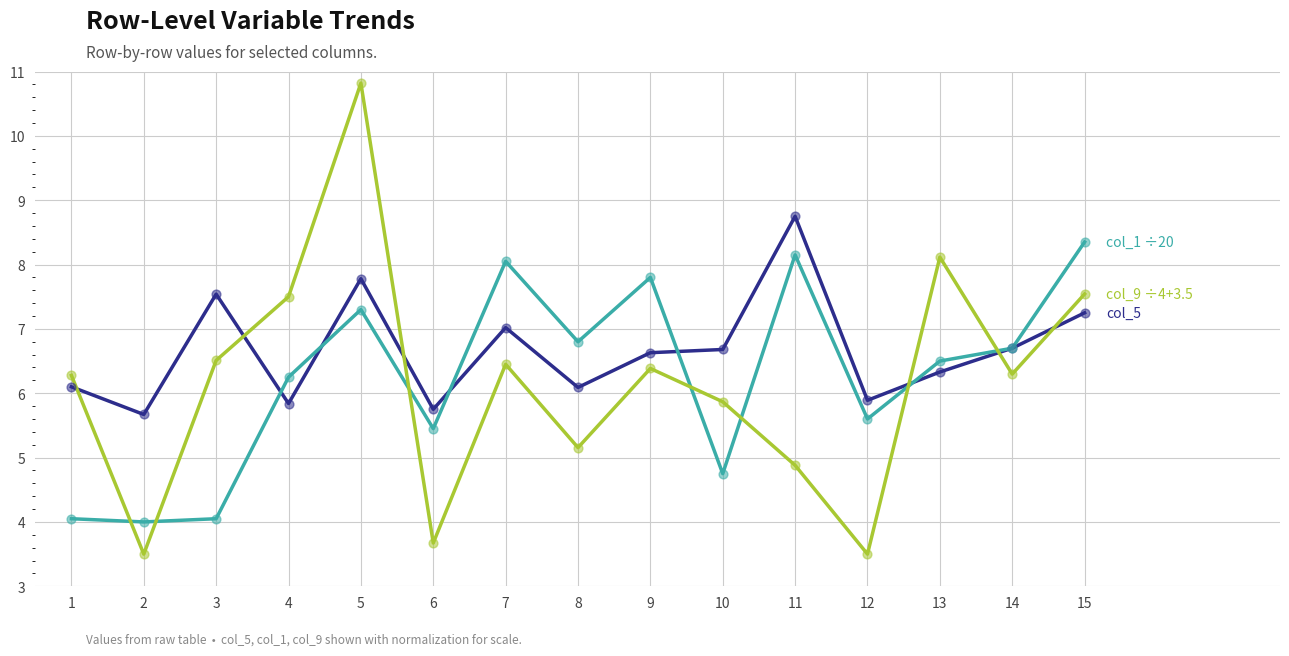

At which category is the sum across all series the highest?

5